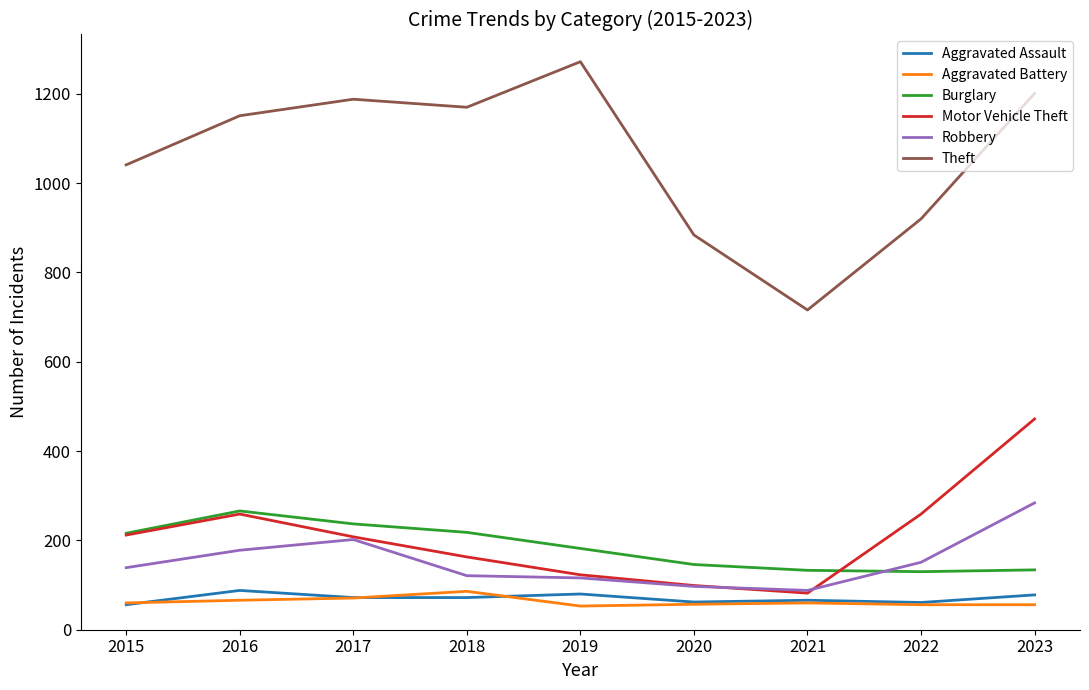

The Aggravated Assault series shows 39 at 2016. True or false?

False